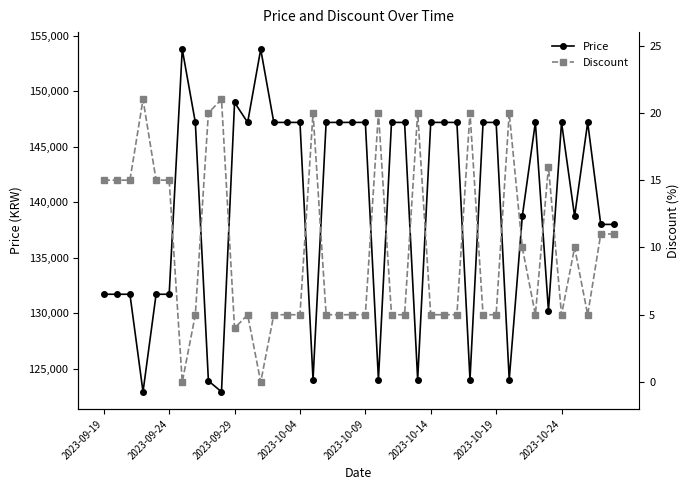

How many distinct data groups are displayed?

2